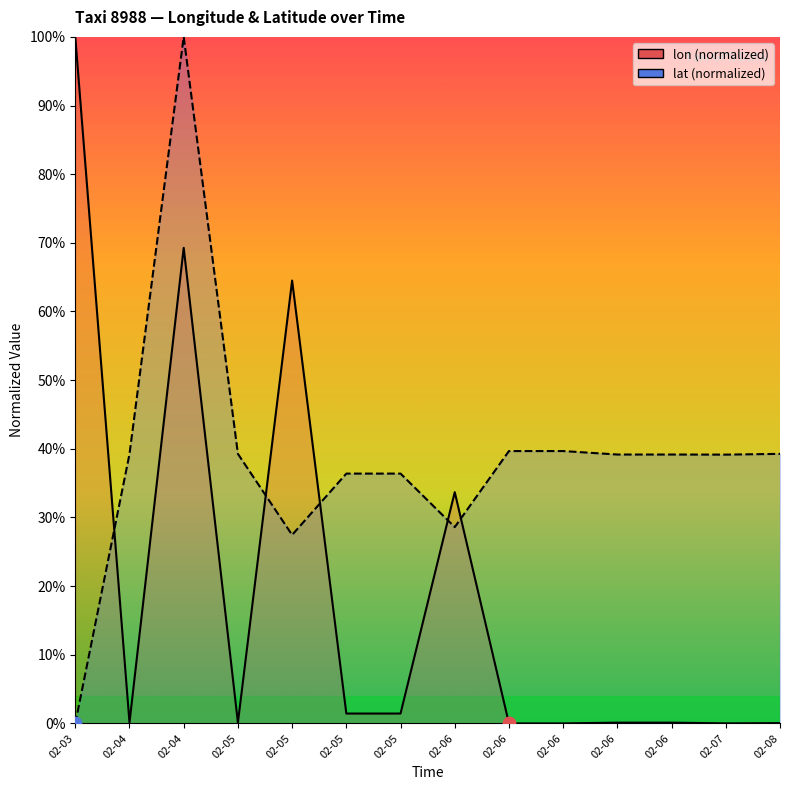

Which series has the widest spread of Y values?

lon line